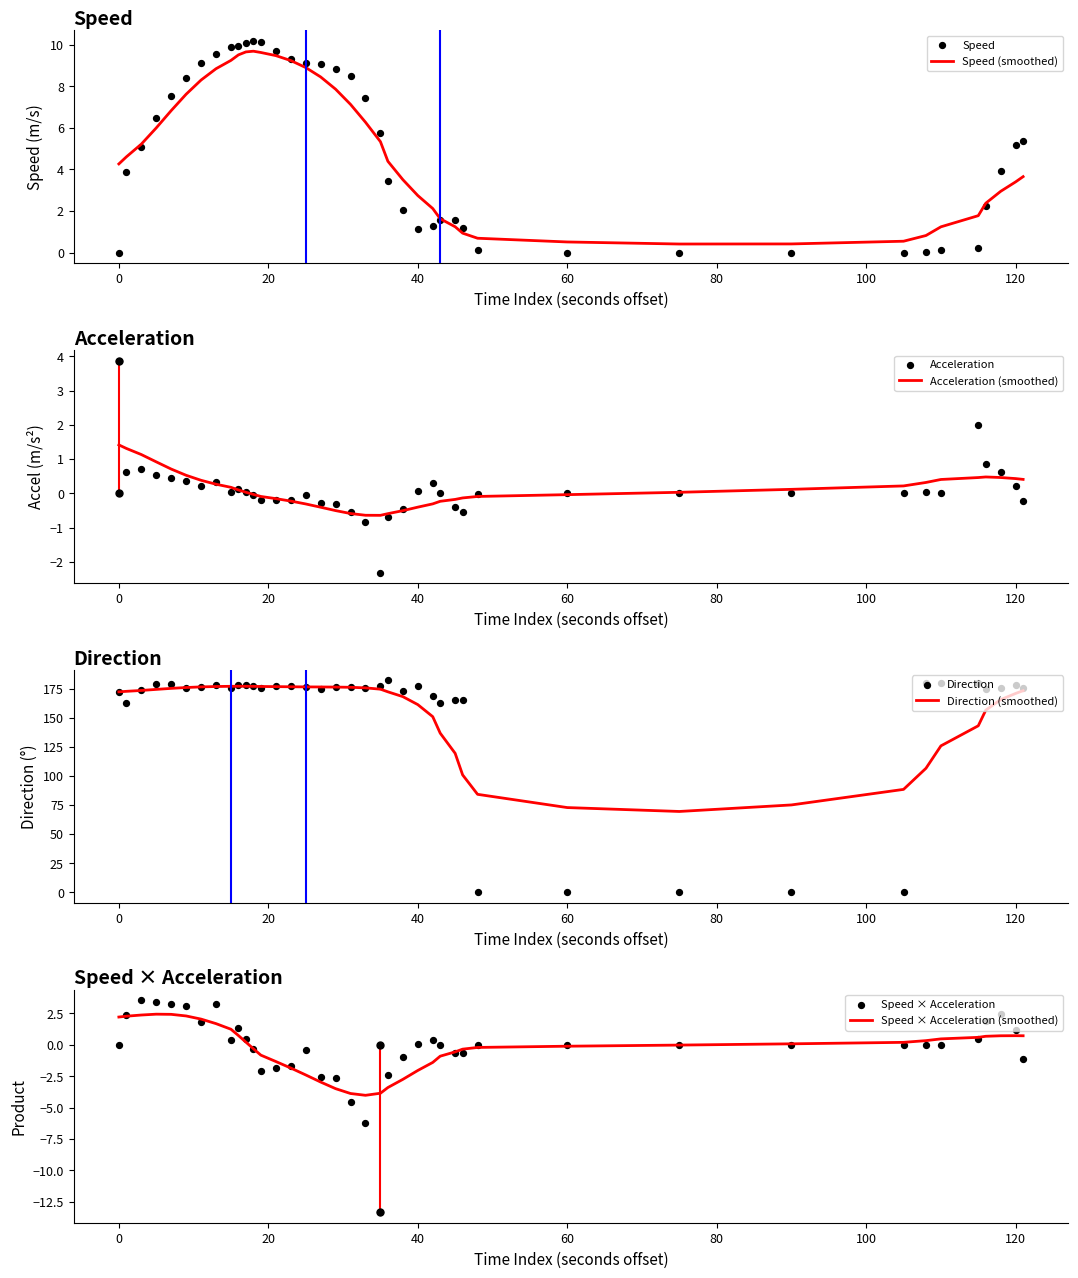

What is the highest value of the Speed (smoothed) series?

9.7